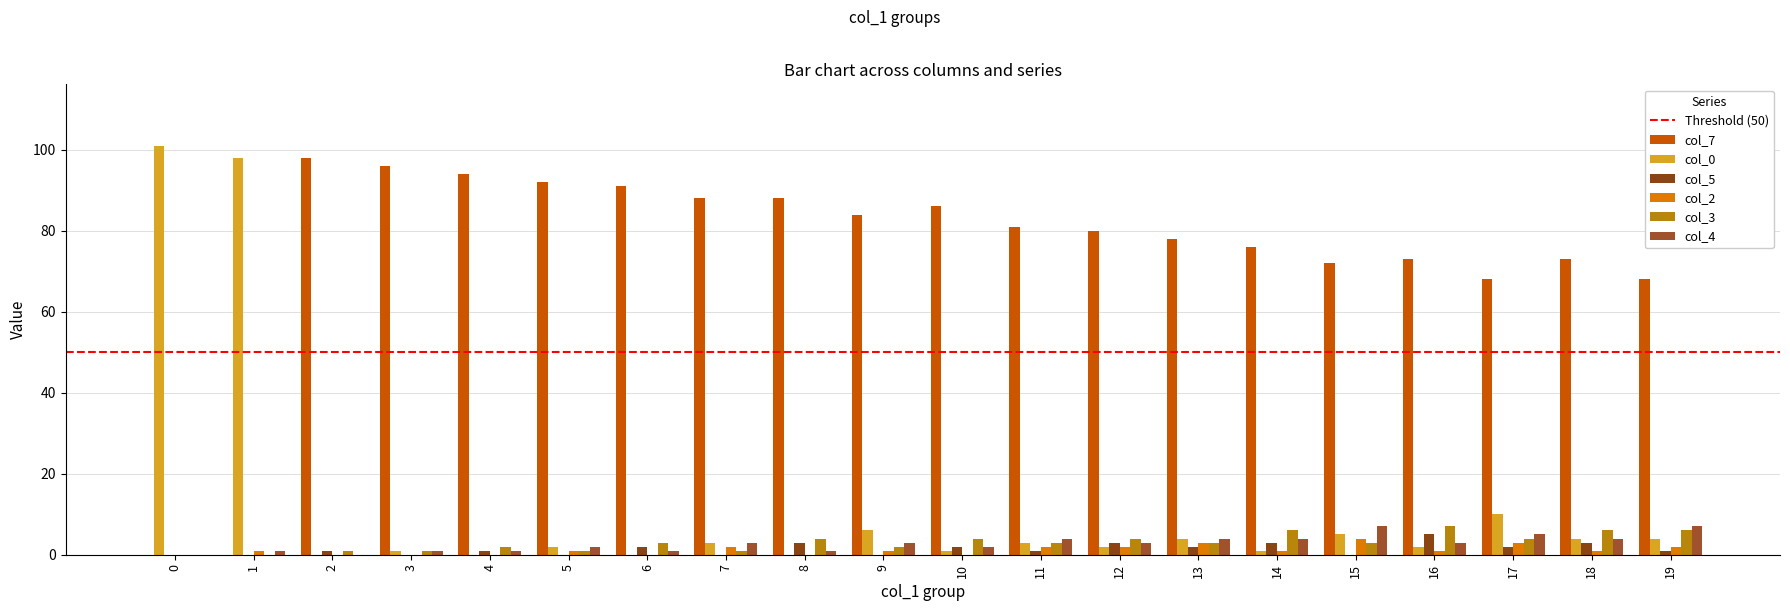

Count the number of categories in the chart.

20